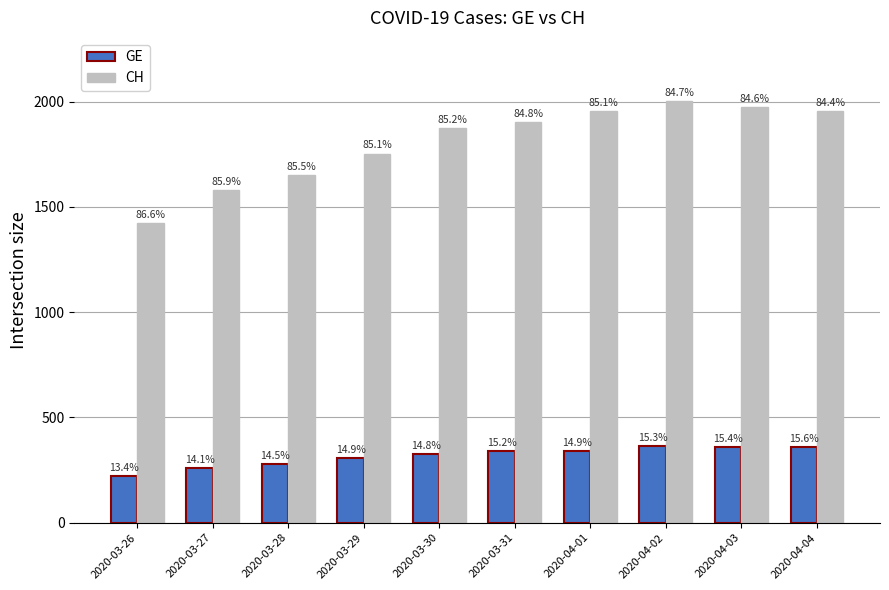

What are all the series names shown in the legend?

GE, CH